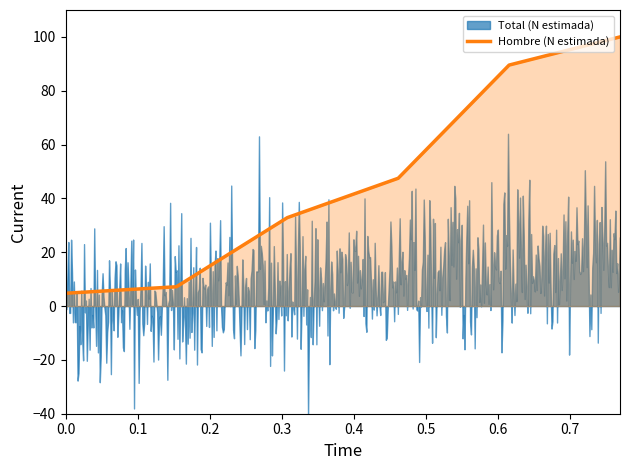

What is the value of the 4th point from the left?

47.5